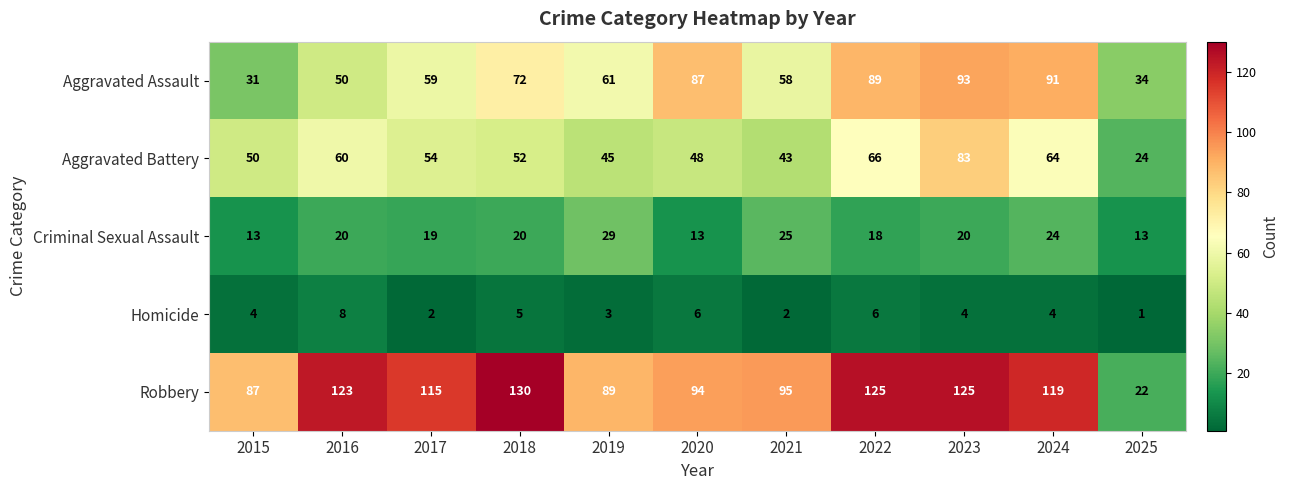

What is the difference between the maximum and minimum values in the Homicide series?

7